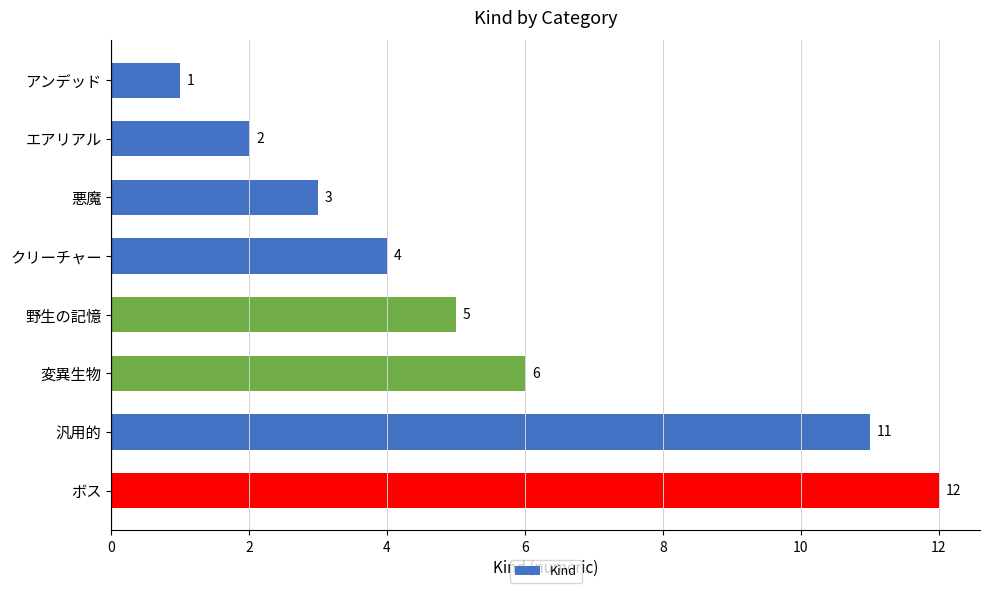

At which label is the value closest to 6?

変異生物